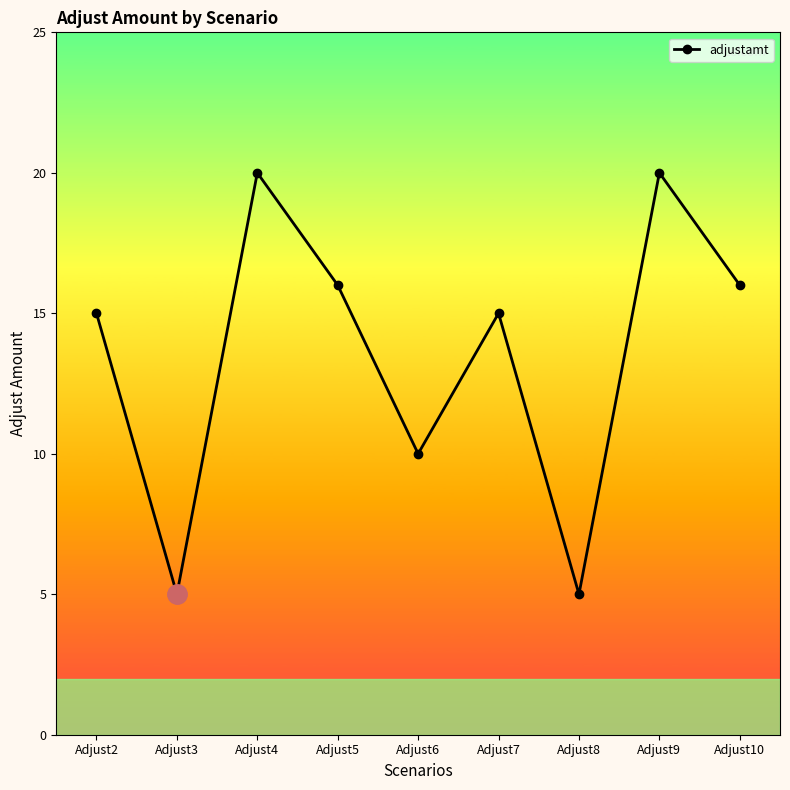

Which has a higher value, Adjust10 or Adjust9?

Adjust9